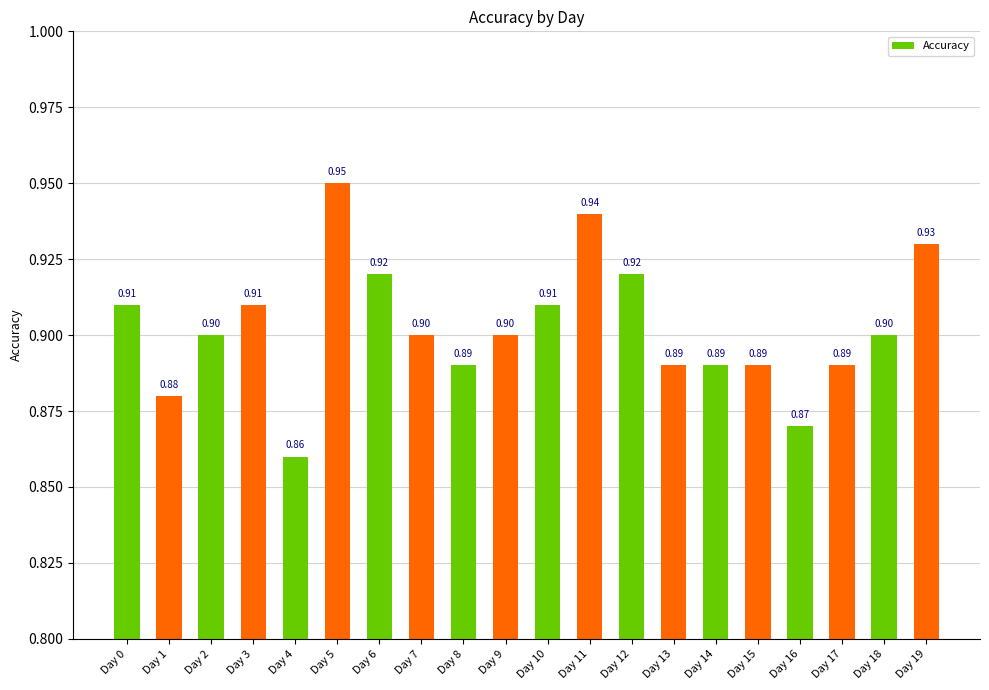

What is the sum of the values at Day 15 and Day 3?

1.8